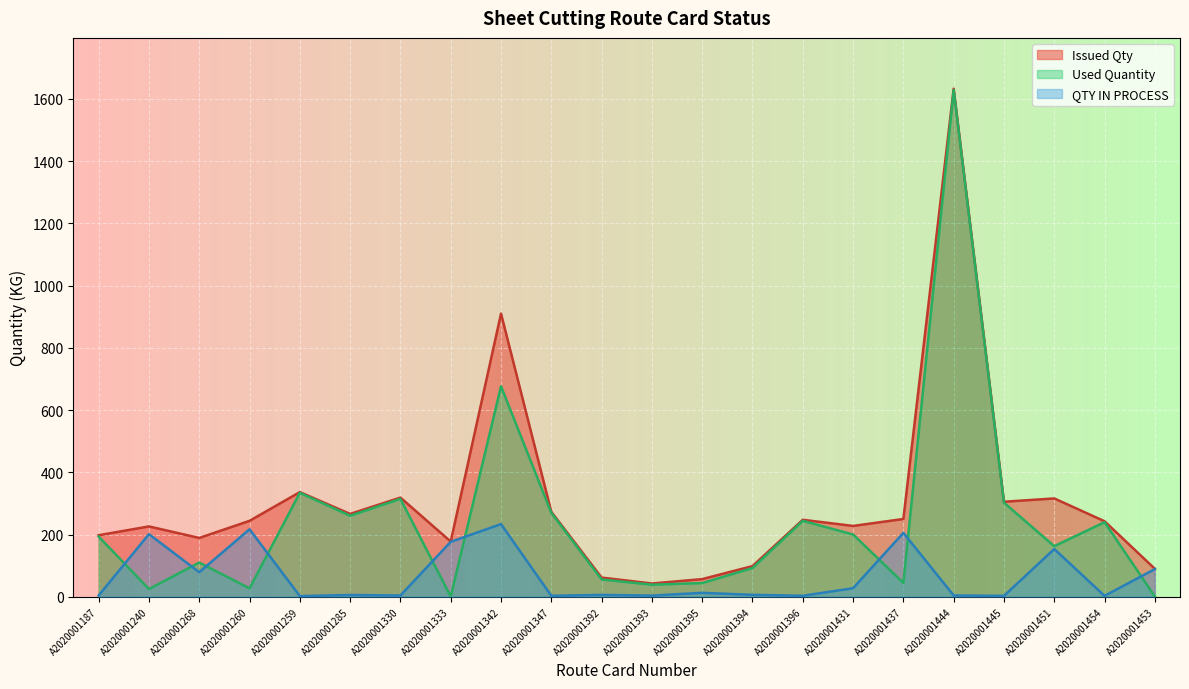

Which has a higher value, A2020001431 or A2020001240?

A2020001431